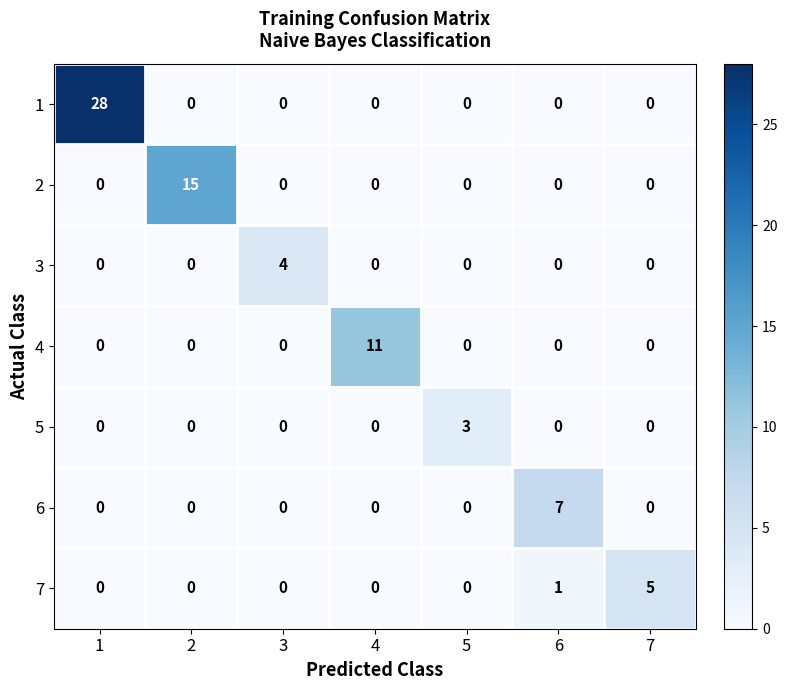

Is it true that 5 equals 2 at 7?

False